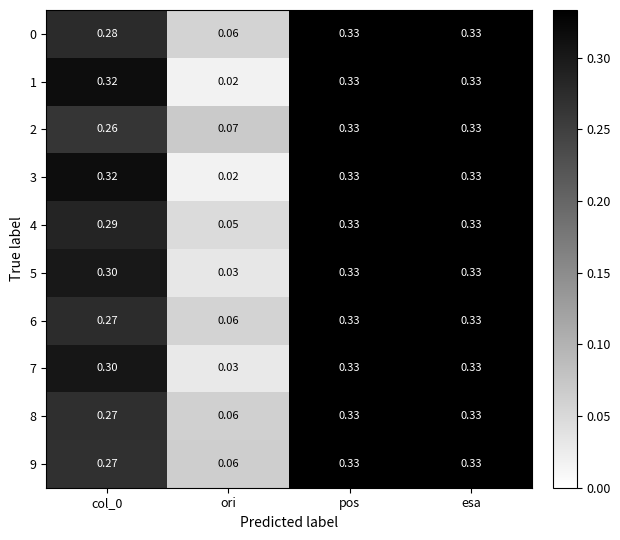

At which category does the chart reach its minimum across all series?

ori